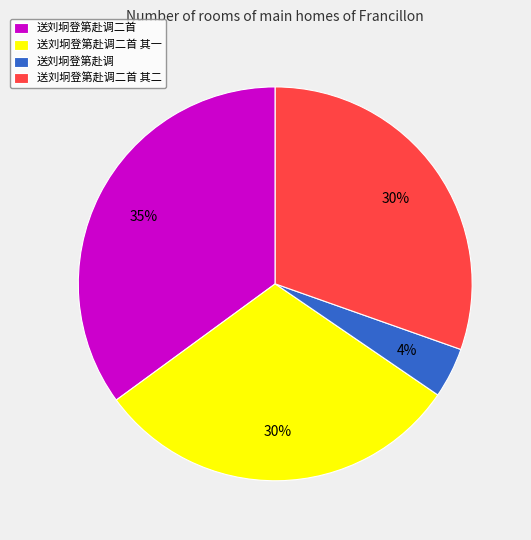

How many segments does this pie chart have?

4